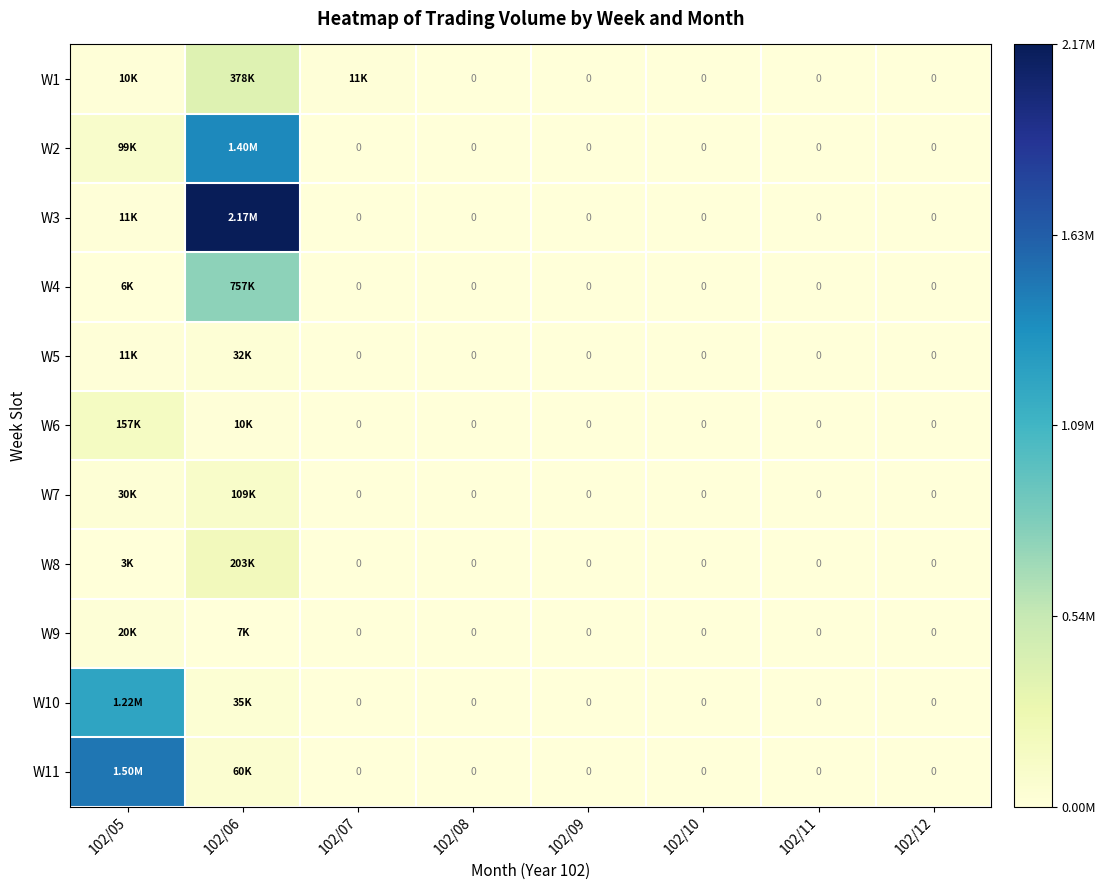

List the labels in order of W10 value, smallest first.

102/07, 102/08, 102/09, 102/10, 102/11, 102/12, 102/06, 102/05